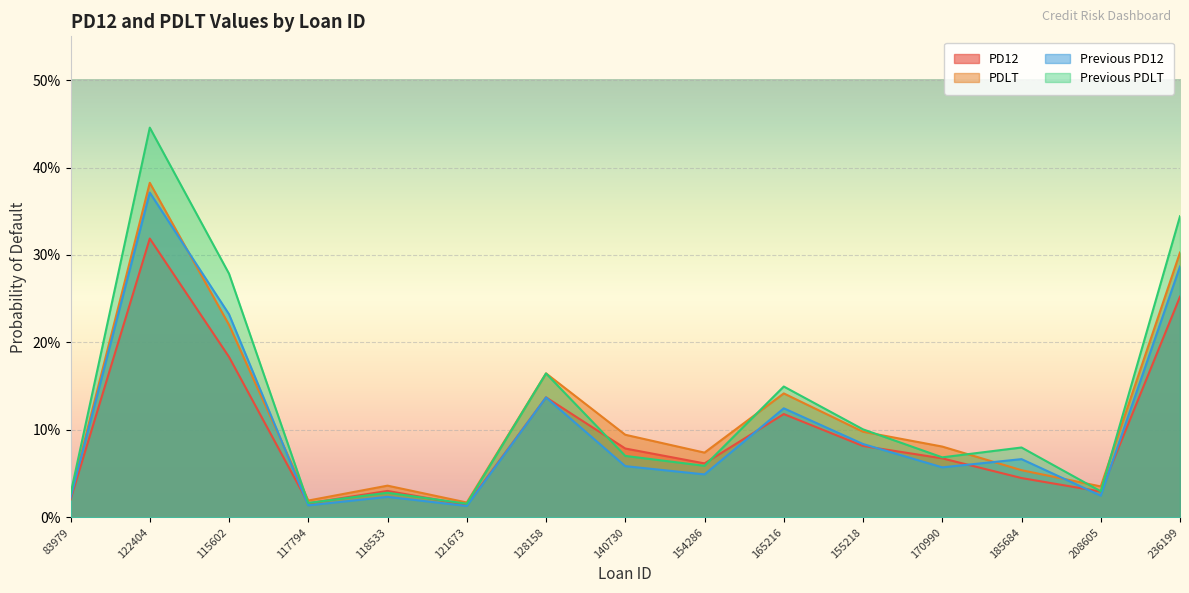

Reading right to left, list all the values displayed in this chart.

PD12: 236199=0.3	208605=0.0	185684=0.0	170990=0.1	155218=0.1	165216=0.1	154286=0.1	140730=0.1	128158=0.1	121673=0.0	118533=0.0	117794=0.0	115602=0.2	122404=0.3	83979=0.0
PDLT: 236199=0.3	208605=0.0	185684=0.1	170990=0.1	155218=0.1	165216=0.1	154286=0.1	140730=0.1	128158=0.2	121673=0.0	118533=0.0	117794=0.0	115602=0.2	122404=0.4	83979=0.0
Previous PD12: 236199=0.3	208605=0.0	185684=0.1	170990=0.1	155218=0.1	165216=0.1	154286=0.0	140730=0.1	128158=0.1	121673=0.0	118533=0.0	117794=0.0	115602=0.2	122404=0.4	83979=0.0
Previous PDLT: 236199=0.3	208605=0.0	185684=0.1	170990=0.1	155218=0.1	165216=0.1	154286=0.1	140730=0.1	128158=0.2	121673=0.0	118533=0.0	117794=0.0	115602=0.3	122404=0.4	83979=0.0